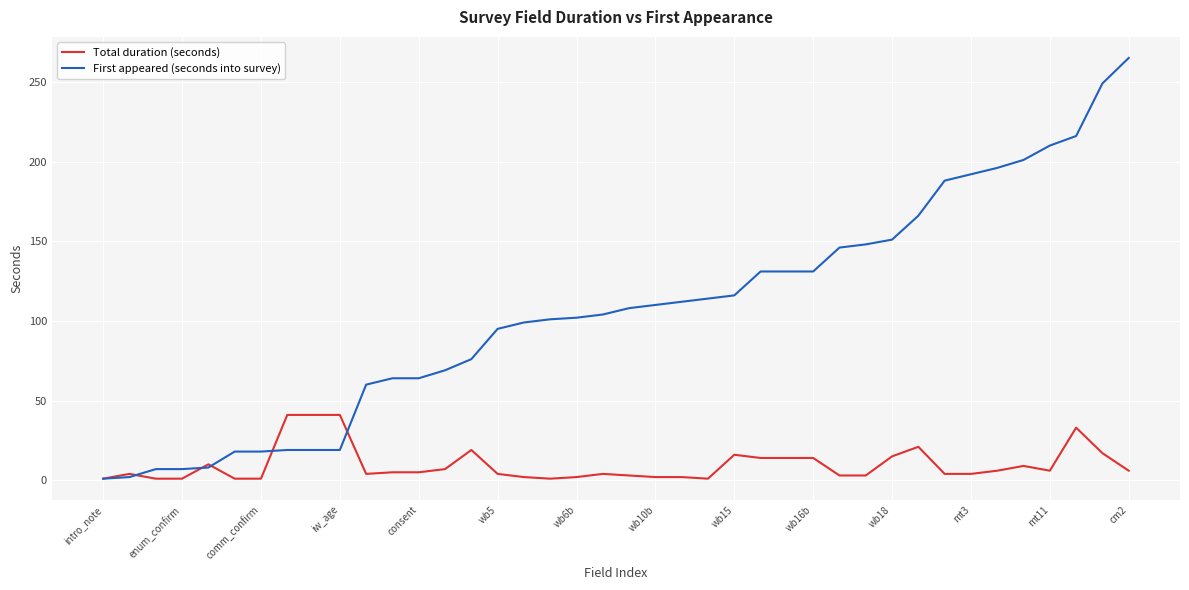

Which series has the widest spread of values?

First appeared (seconds into survey)